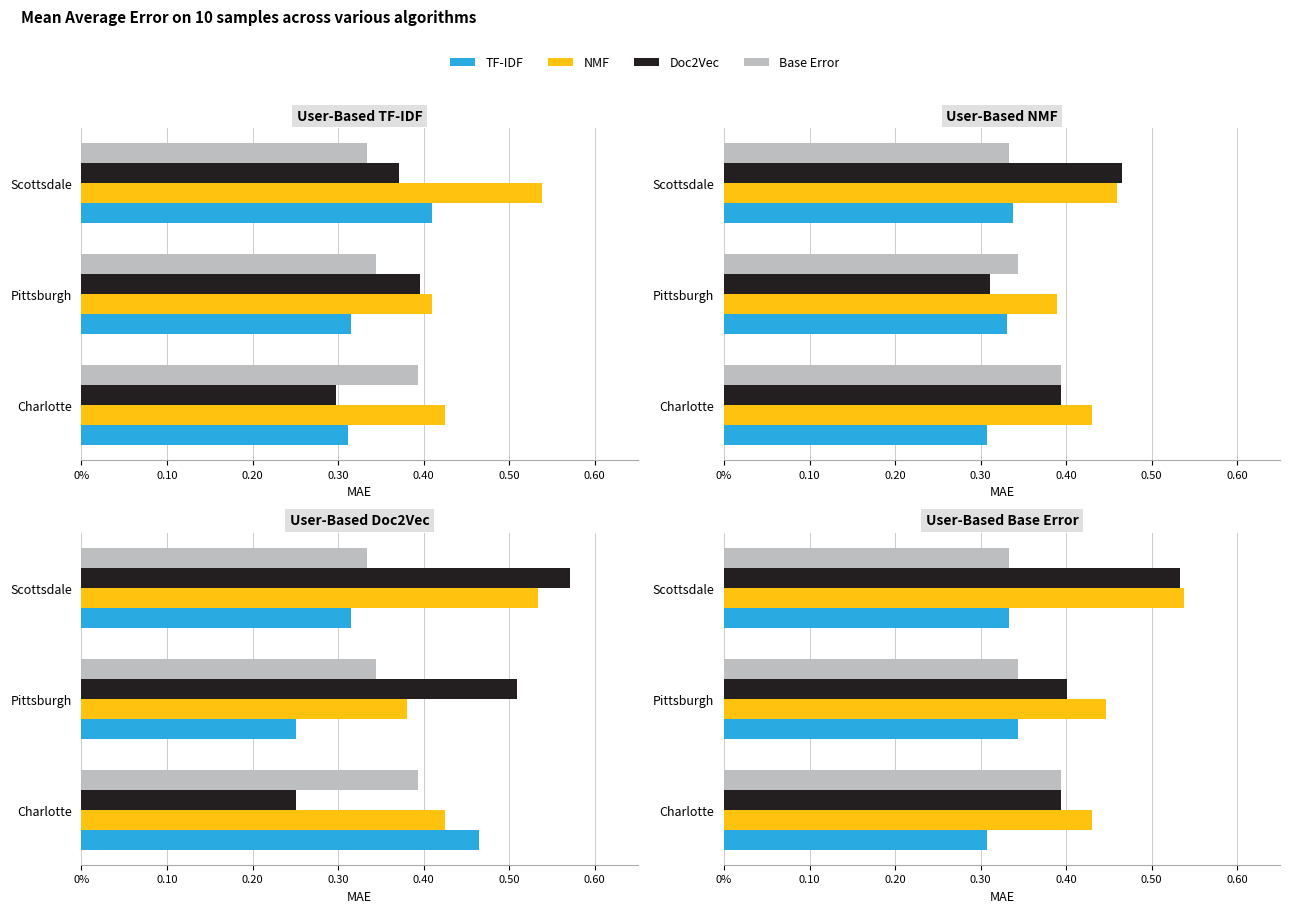

Rank the series at Charlotte from highest to lowest value.

NMF, Doc2Vec, Base Error, TF-IDF